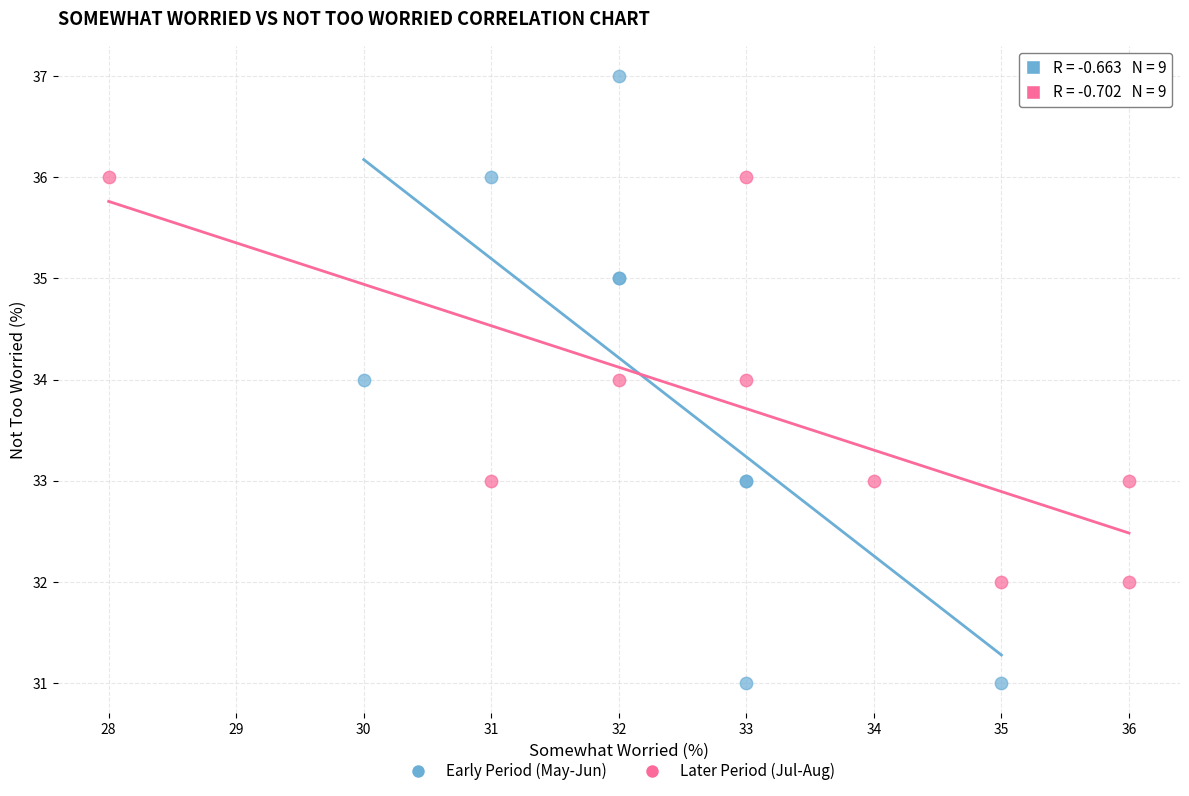

Which series contains the highest Y value?

Early Period (May-Jun)